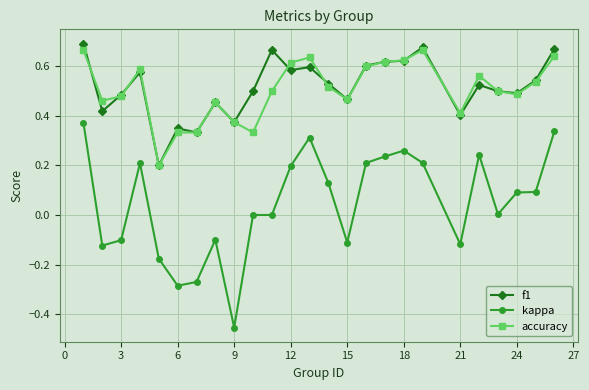

At how many categories does at least one series exceed 0?

25